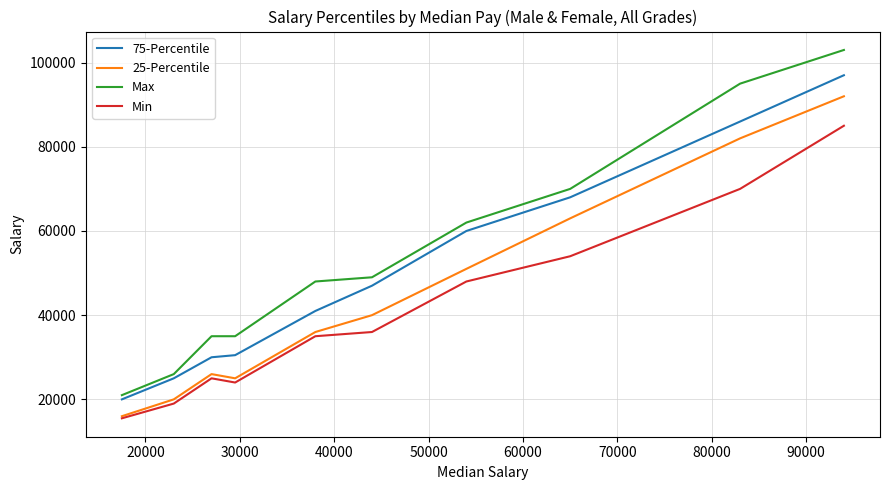

Which series has the widest spread of values?

Max